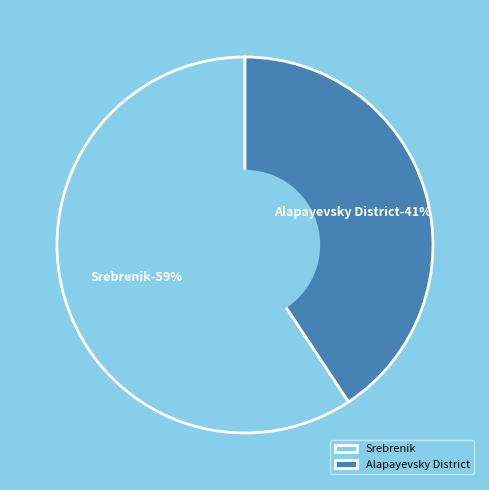

Combined, what portion of the pie is Alapayevsky District and Srebrenik?

100.0%